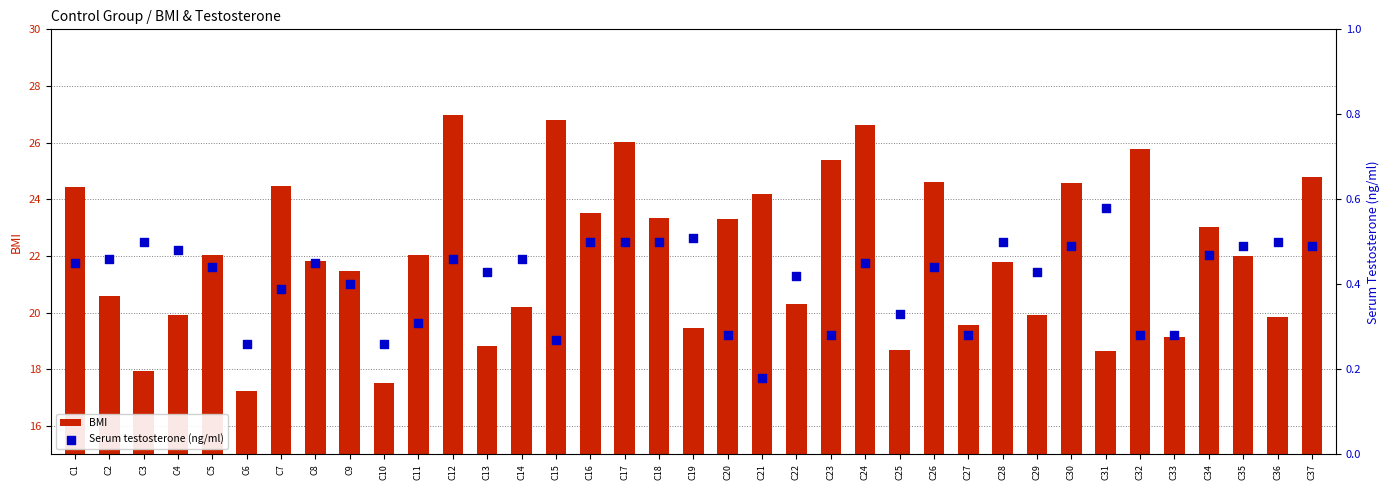

Is the value of BMI at C5 greater than the value of Serum testosterone (ng/ml) at C7?

Yes